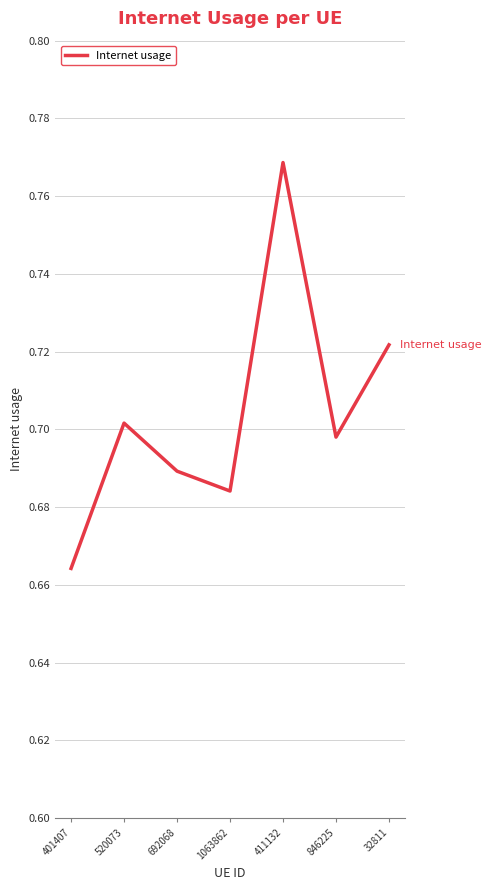

List the labels in order of value, largest first.

411132, 32811, 520073, 846225, 692068, 1063862, 401407